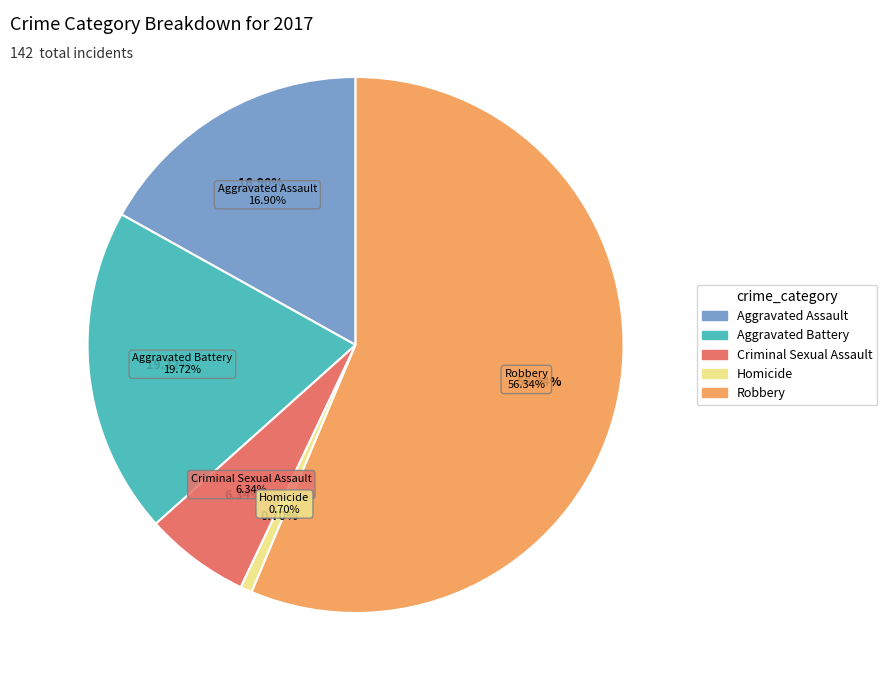

Rank the categories by value from highest to lowest.

Robbery, Aggravated Battery, Aggravated Assault, Criminal Sexual Assault, Homicide